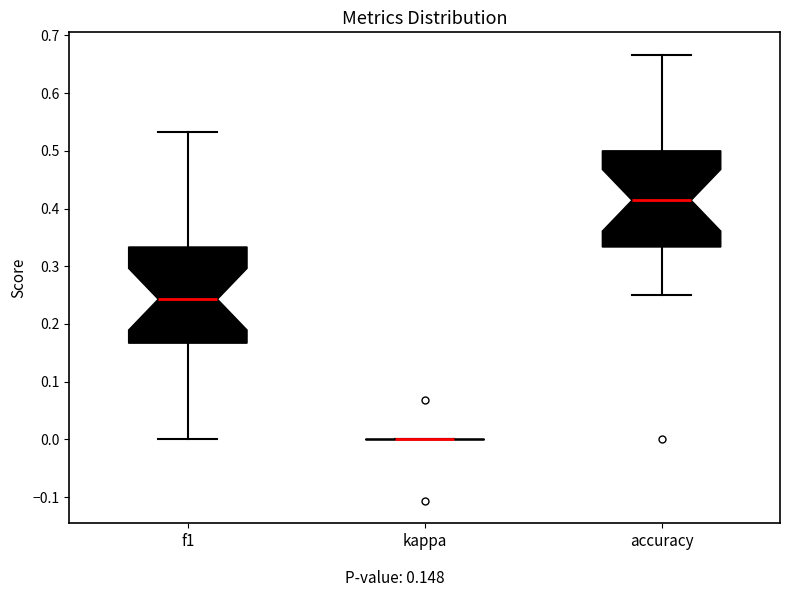

Reading left to right, transcribe this box plot: for each box, give where its median line is, the range the box spans, and where its two whiskers end, as read against the y-axis. The values are not printed on the chart, so give them approximately, as read against the axis.

f1: median 0.24, box 0.17 to 0.33, whiskers 0.00 to 0.53
kappa: box collapsed to a line at 0.00, whiskers 0.00 to 0.00
accuracy: median 0.41, box 0.33 to 0.50, whiskers 0.25 to 0.67